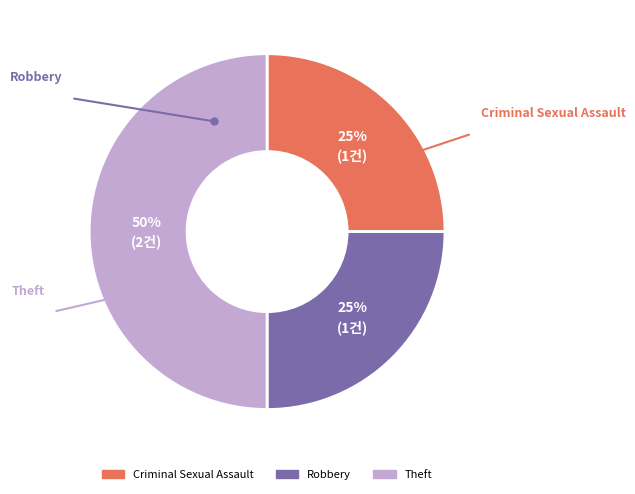

Rank the categories by value from highest to lowest.

Theft, Criminal Sexual Assault, Robbery